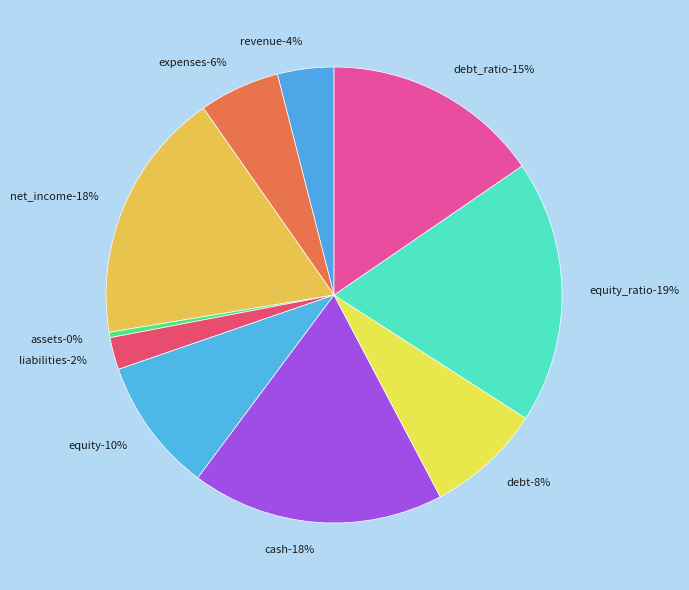

The liabilities slice represents 16% of the pie. True or false?

False